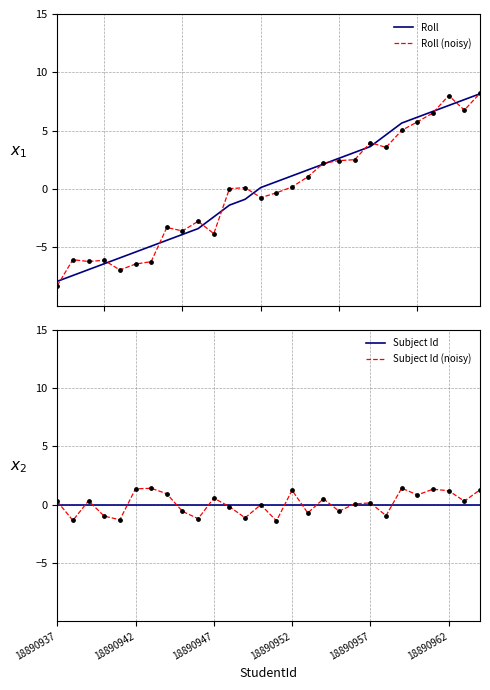

What is the lowest value of the Roll (noisy) series?

-8.3